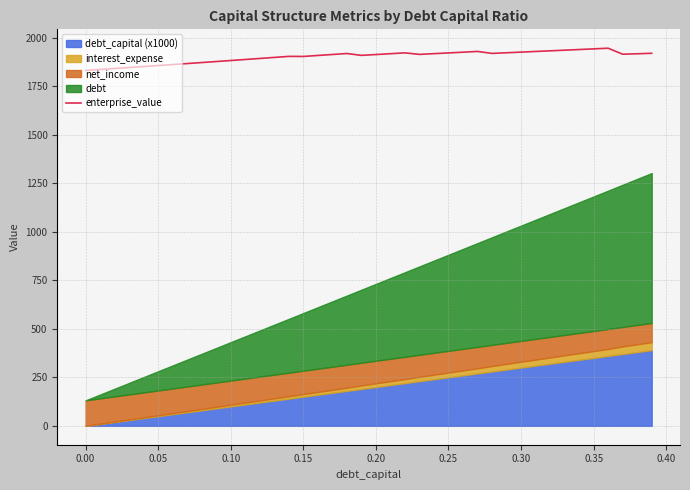

True or false: enterprise_value has a value of 1830.7 at 0.00.

True